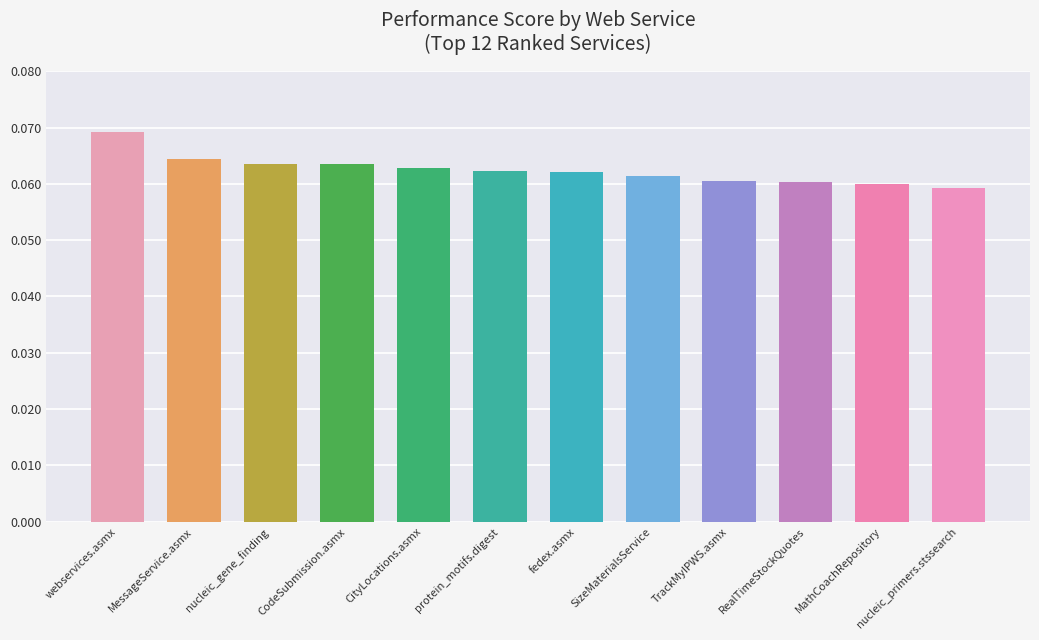

What is the label of the 4th bar from the right?

TrackMyIPWS.asmx